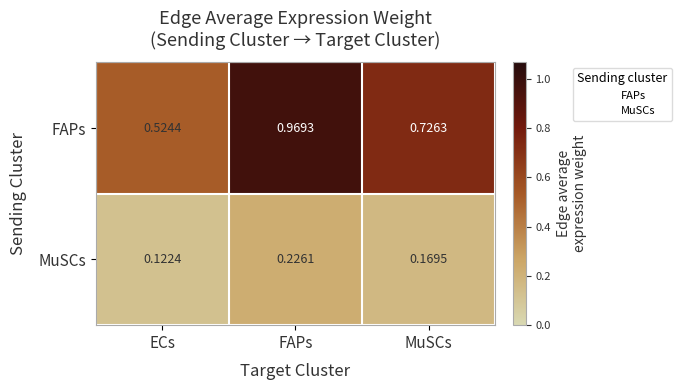

At how many categories does at least one series exceed 0?

3